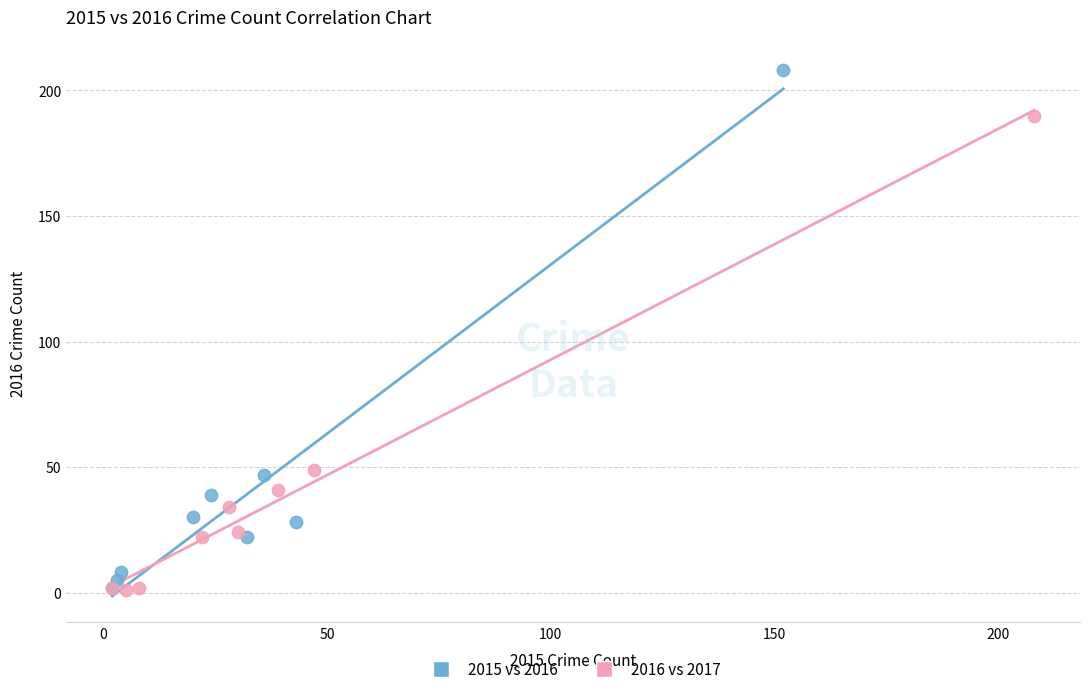

Which series has the largest Y range (max minus min)?

2015 vs 2016